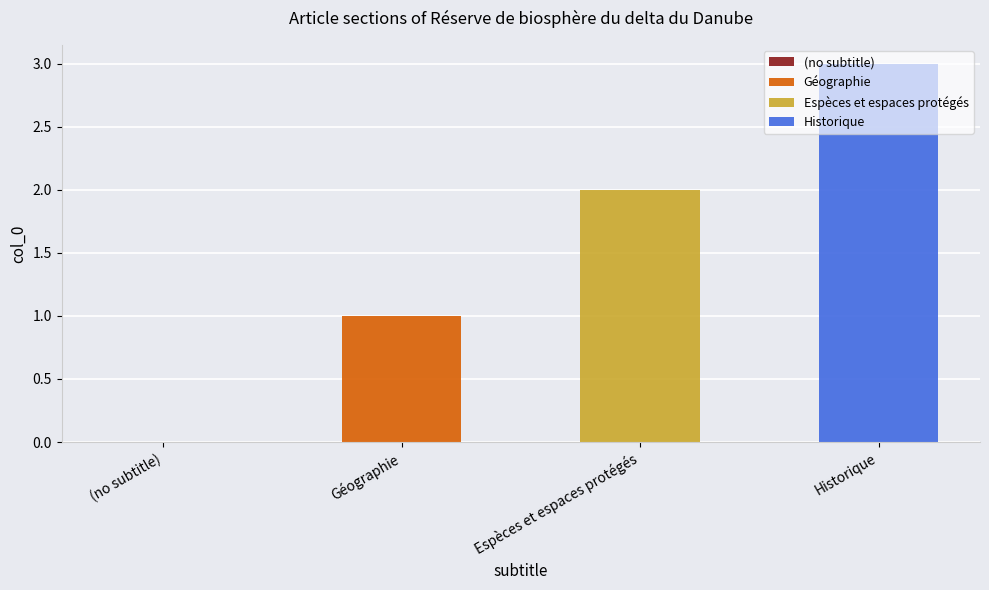

Rank the categories by value from lowest to highest.

(no subtitle), Géographie, Espèces et espaces protégés, Historique